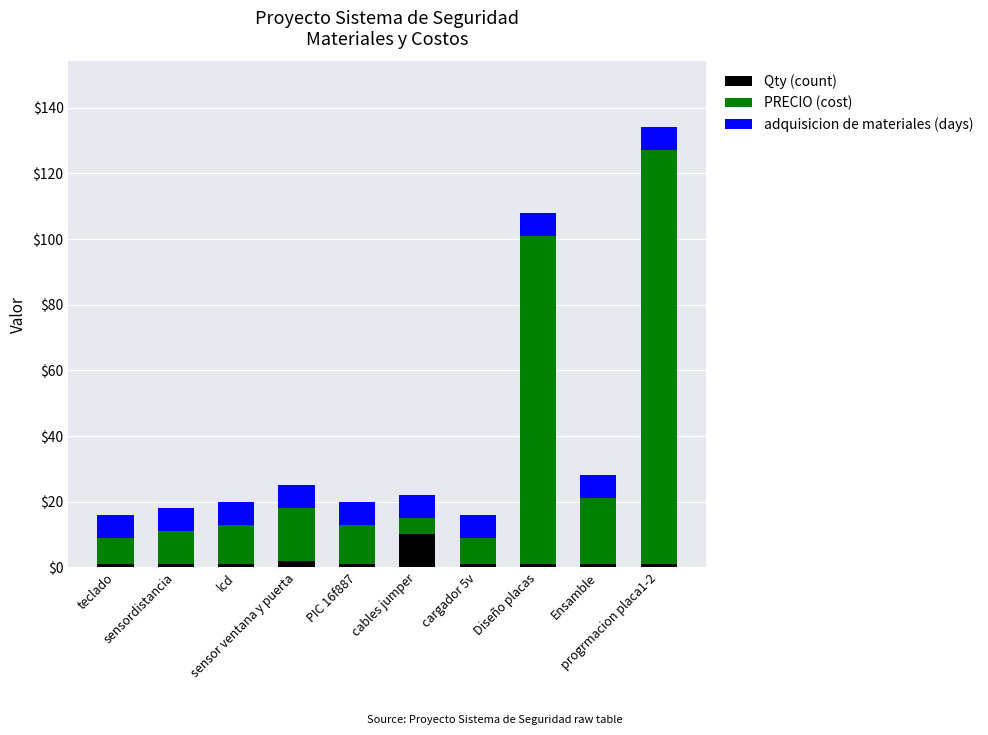

How many data points does each series have?

10